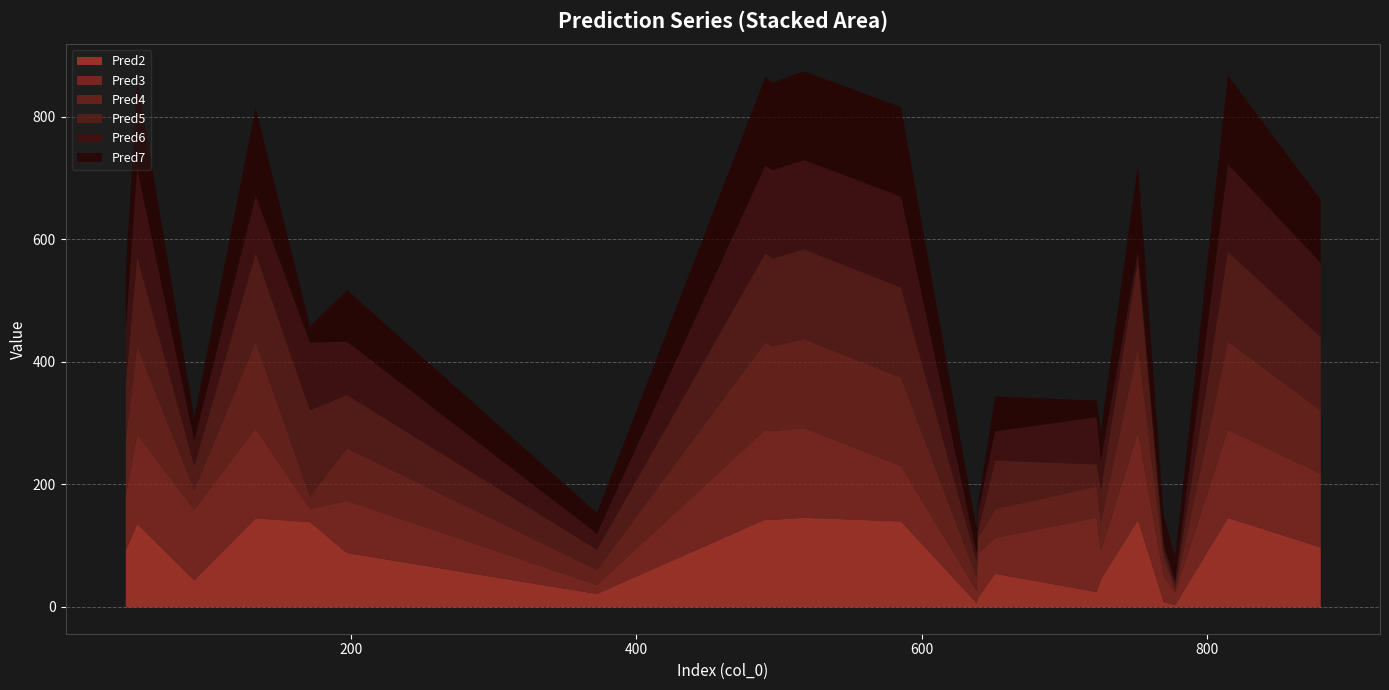

Between which two adjacent categories do Pred7 and Pred3 first intersect?

133 and 171